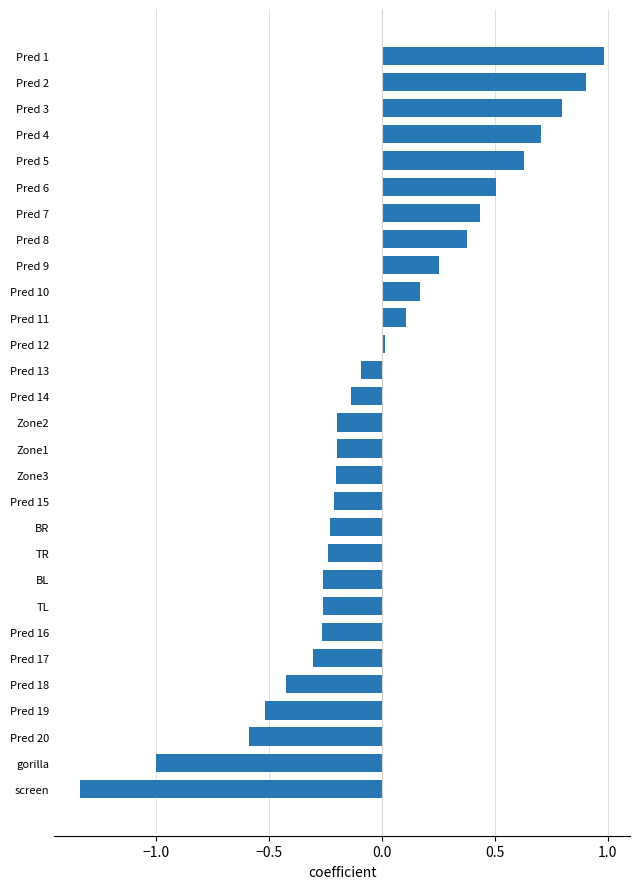

What is the maximum value shown in the chart?

1.0